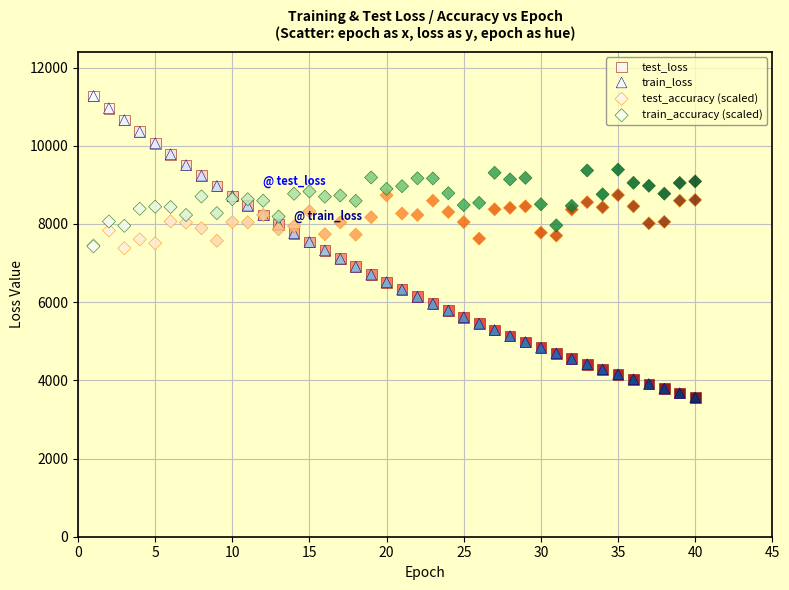

Which series has the widest spread of Y values?

test_loss